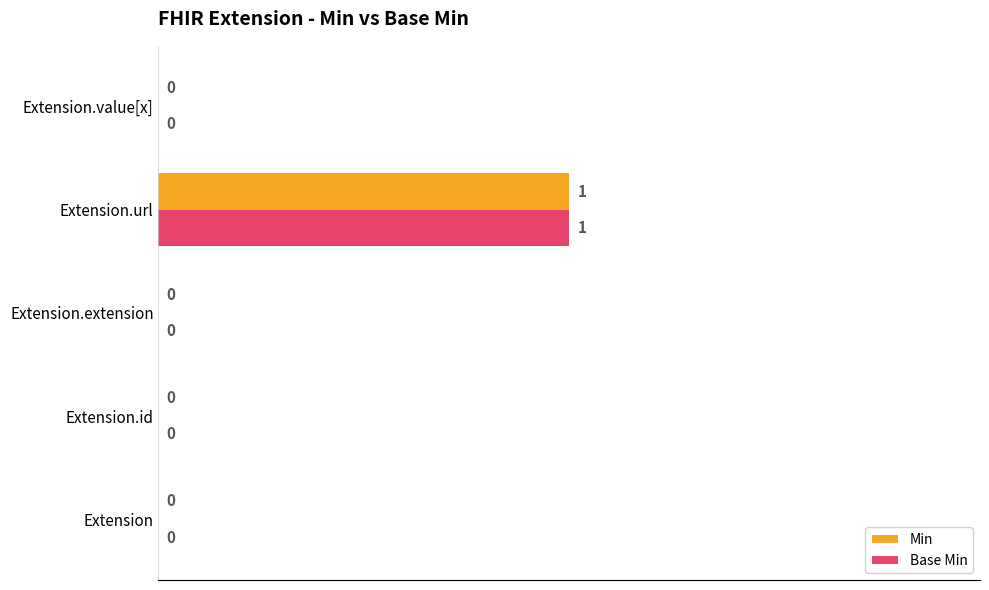

Count the Min values in the range 0 to 1.

5